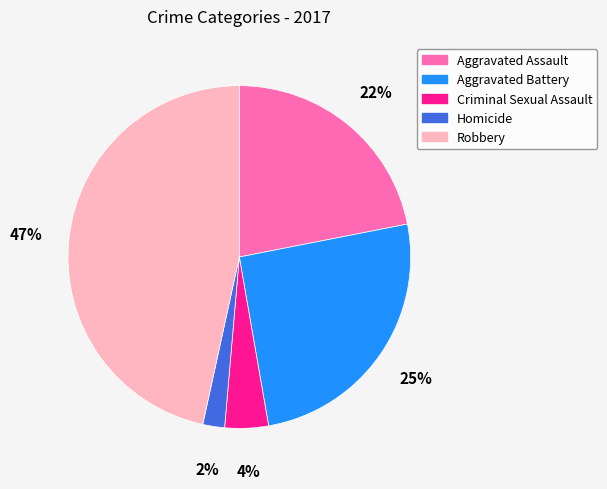

The Criminal Sexual Assault slice represents 4% of the pie. True or false?

True